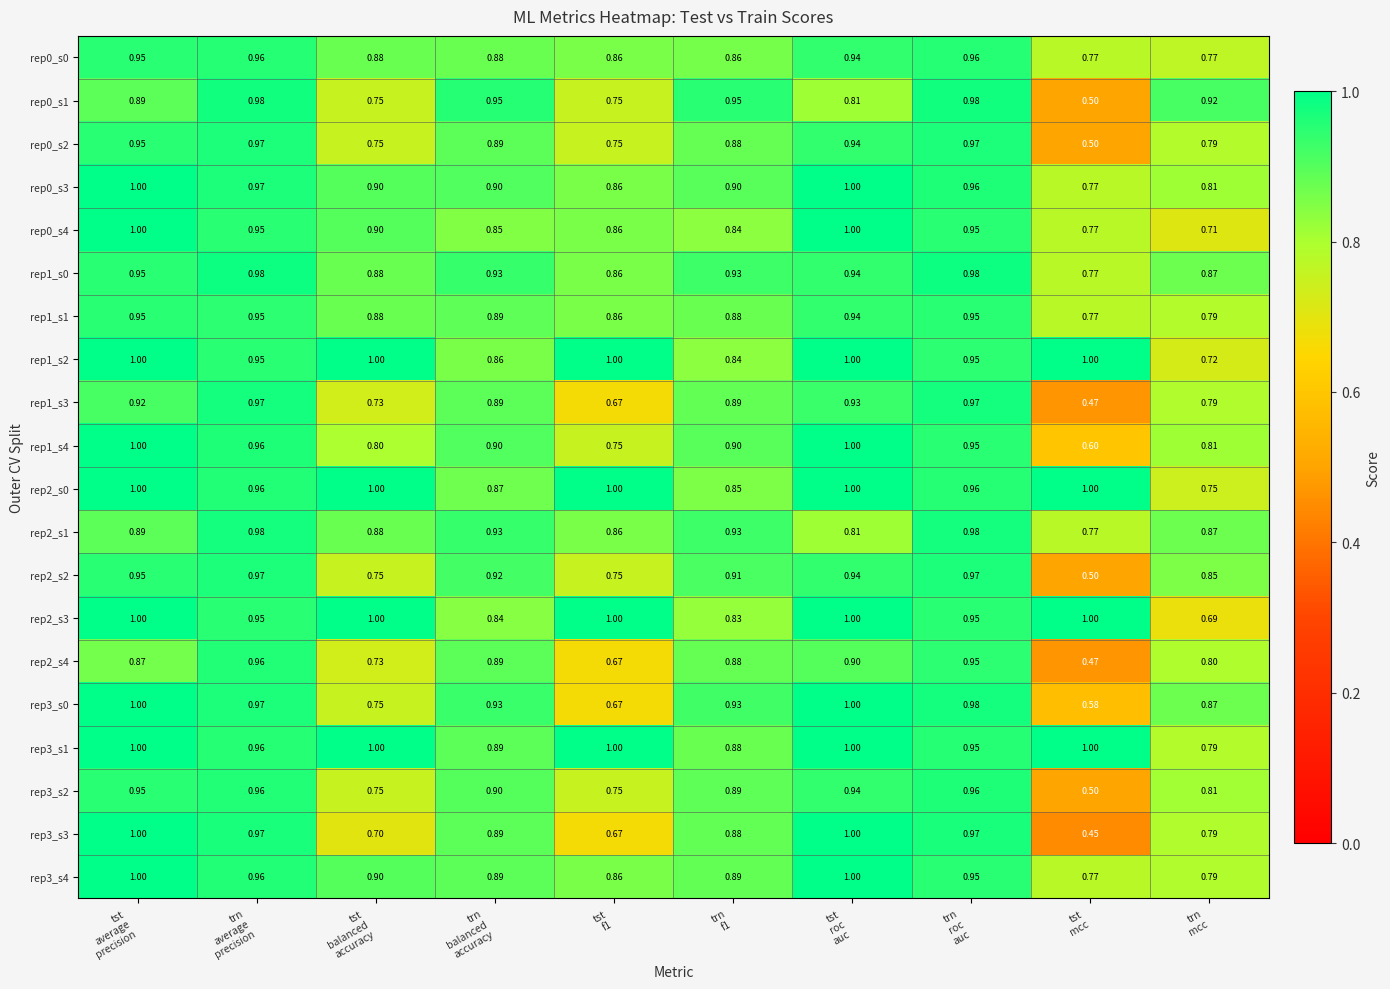

At which category is the sum across all series the highest?

trn
average
precision